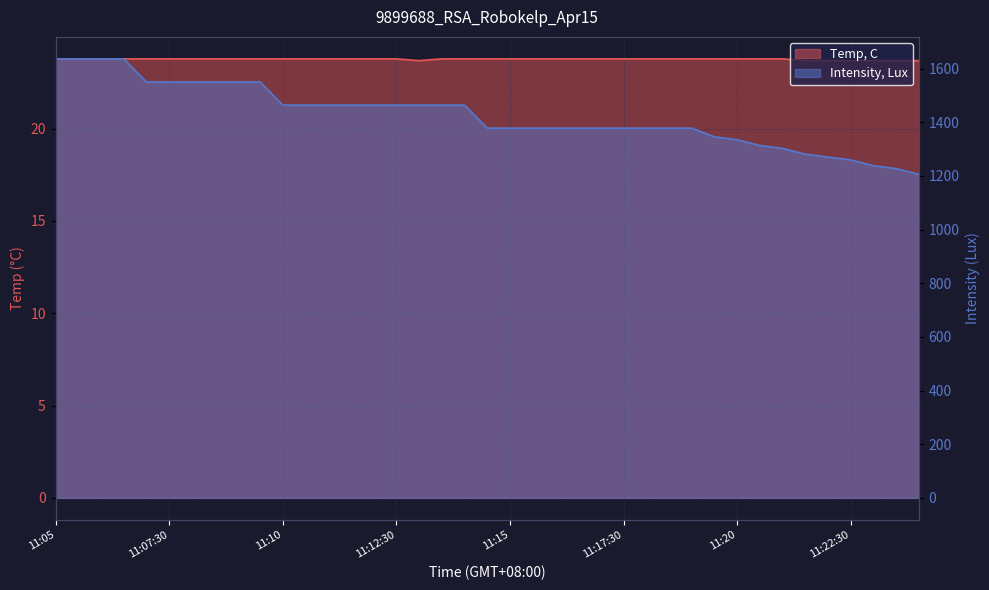

How many values in the Intensity, Lux series exceed 1377?

29